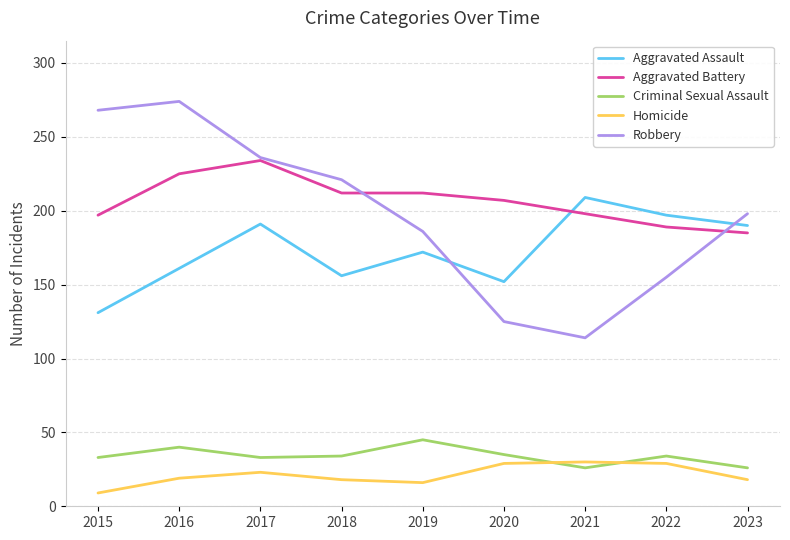

At 2019, list the series in order from smallest to largest.

Homicide, Criminal Sexual Assault, Aggravated Assault, Robbery, Aggravated Battery